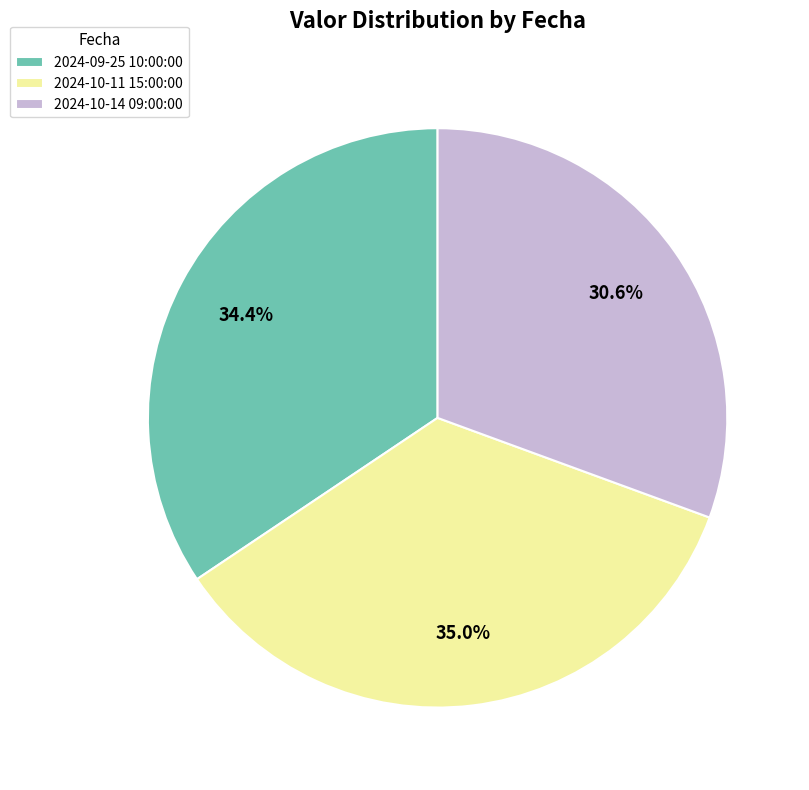

To the nearest percent, what is the combined percentage of 2024-09-25 10:00:00 and 2024-10-14 09:00:00?

65%